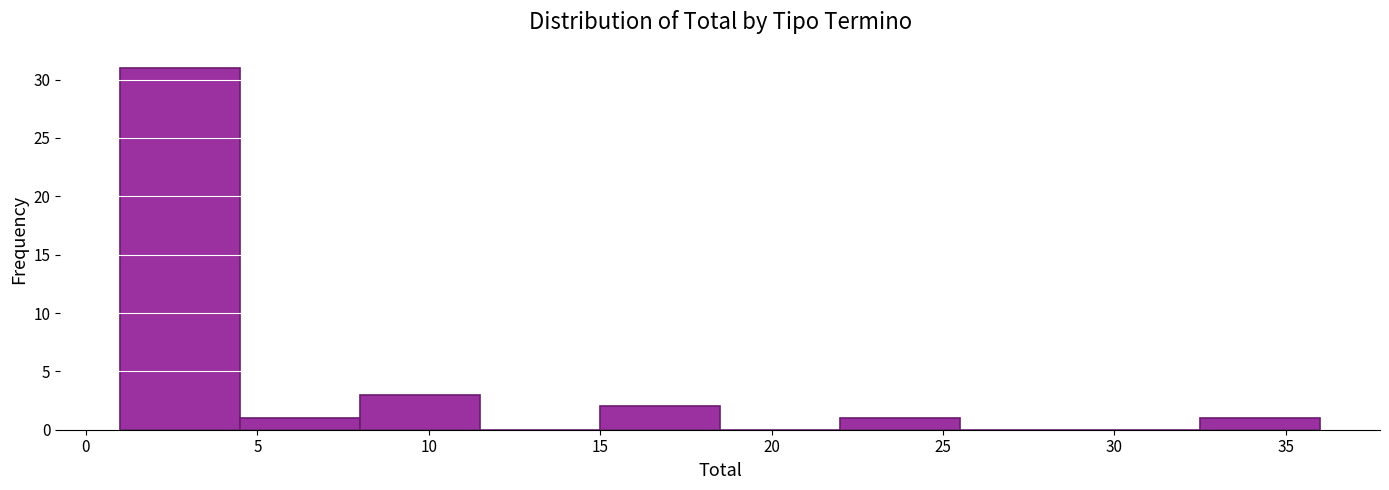

How tall is the bar that spans 8.0 to 11.5 on the x-axis? The values are not printed on the chart, so give them approximately, as read against the axis.

3